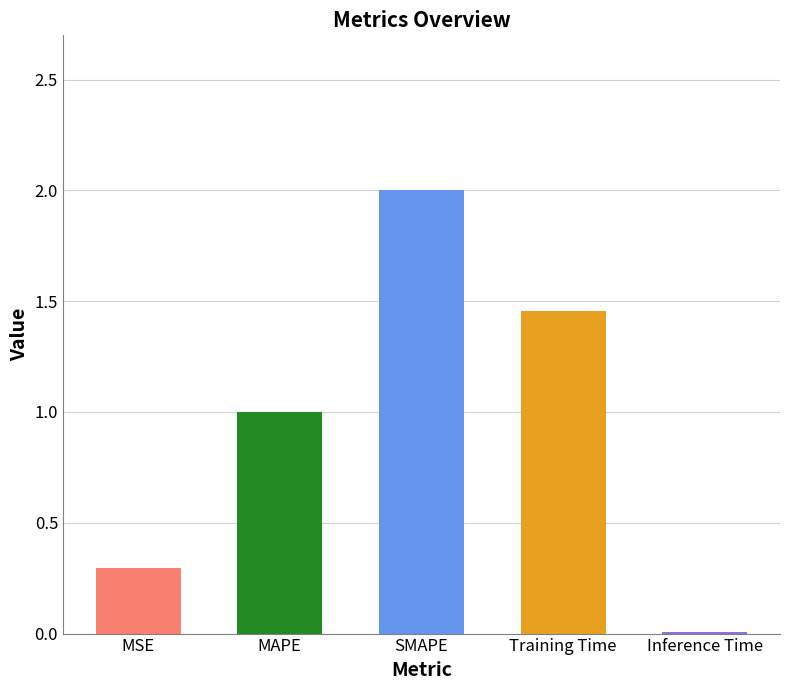

How many bars are there in total?

5